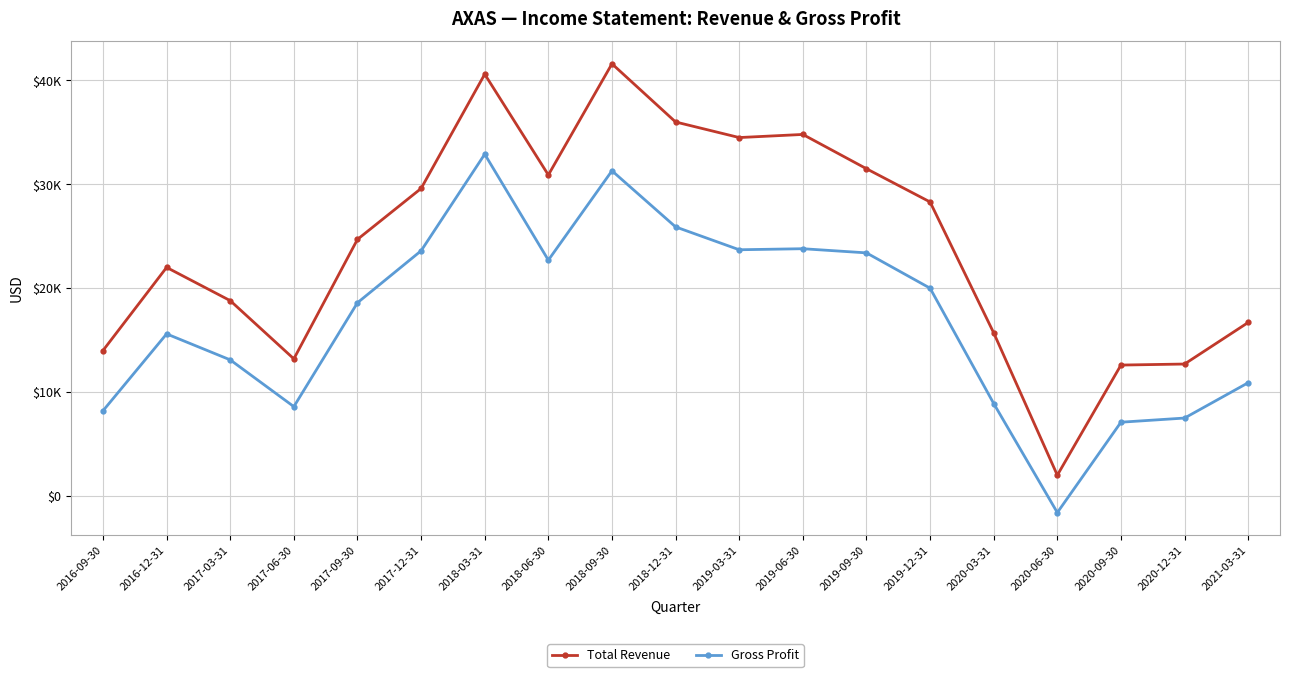

Which series has the widest spread of values?

Total Revenue